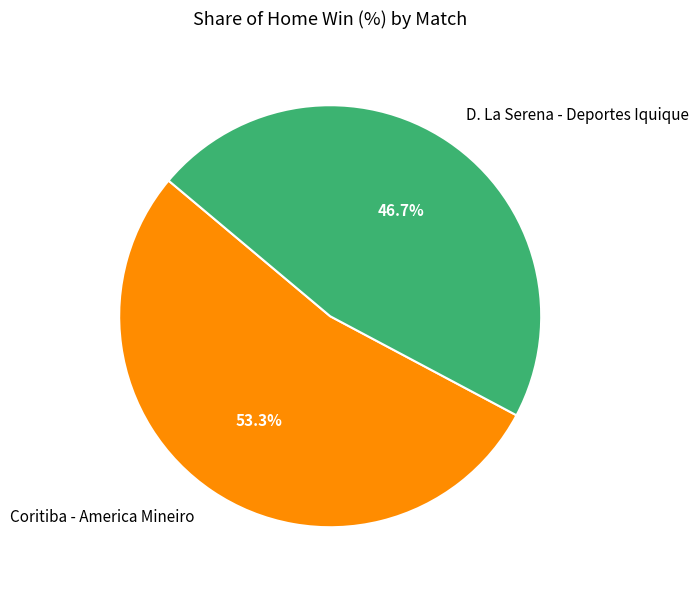

Between Coritiba - America Mineiro and D. La Serena - Deportes Iquique, which is larger?

Coritiba - America Mineiro